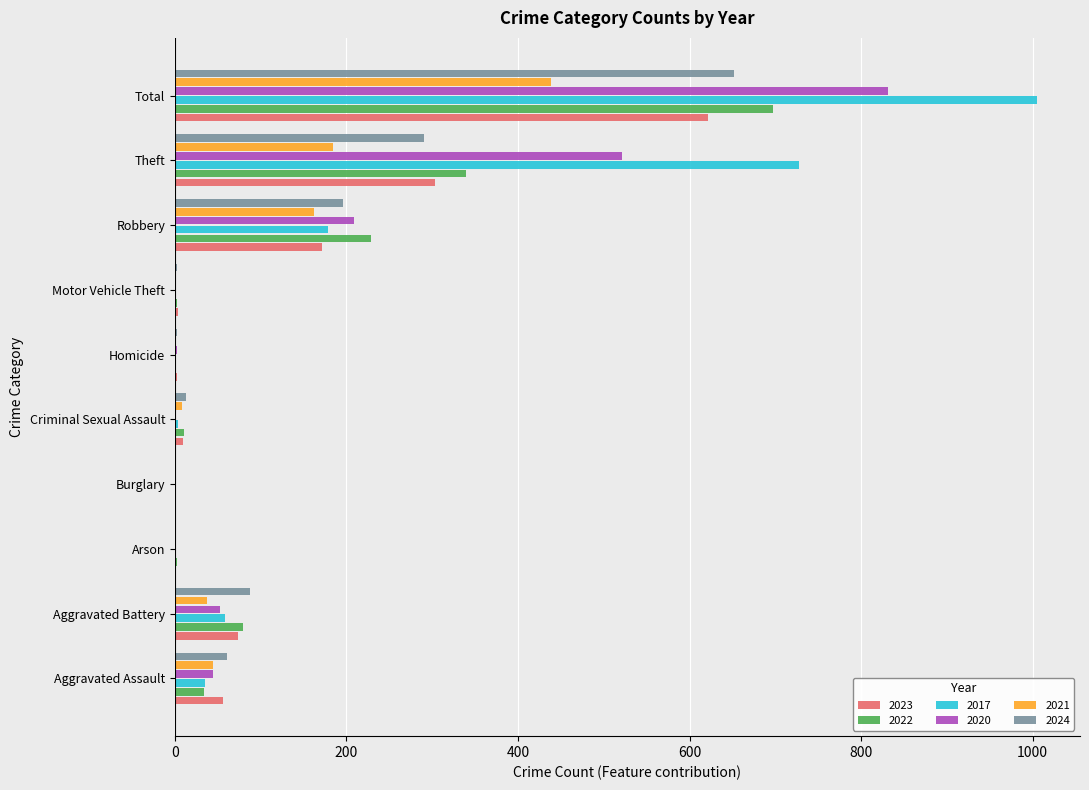

What is the total value across all series at Aggravated Battery?

388